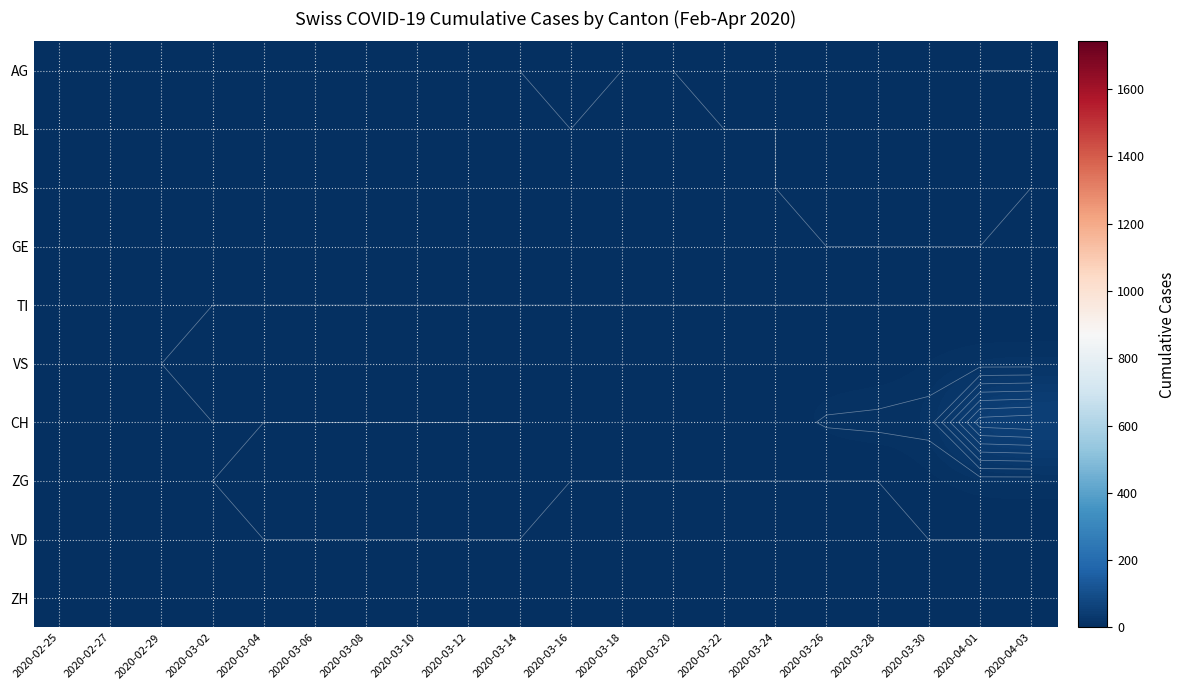

Which series has the largest total across all categories?

CH